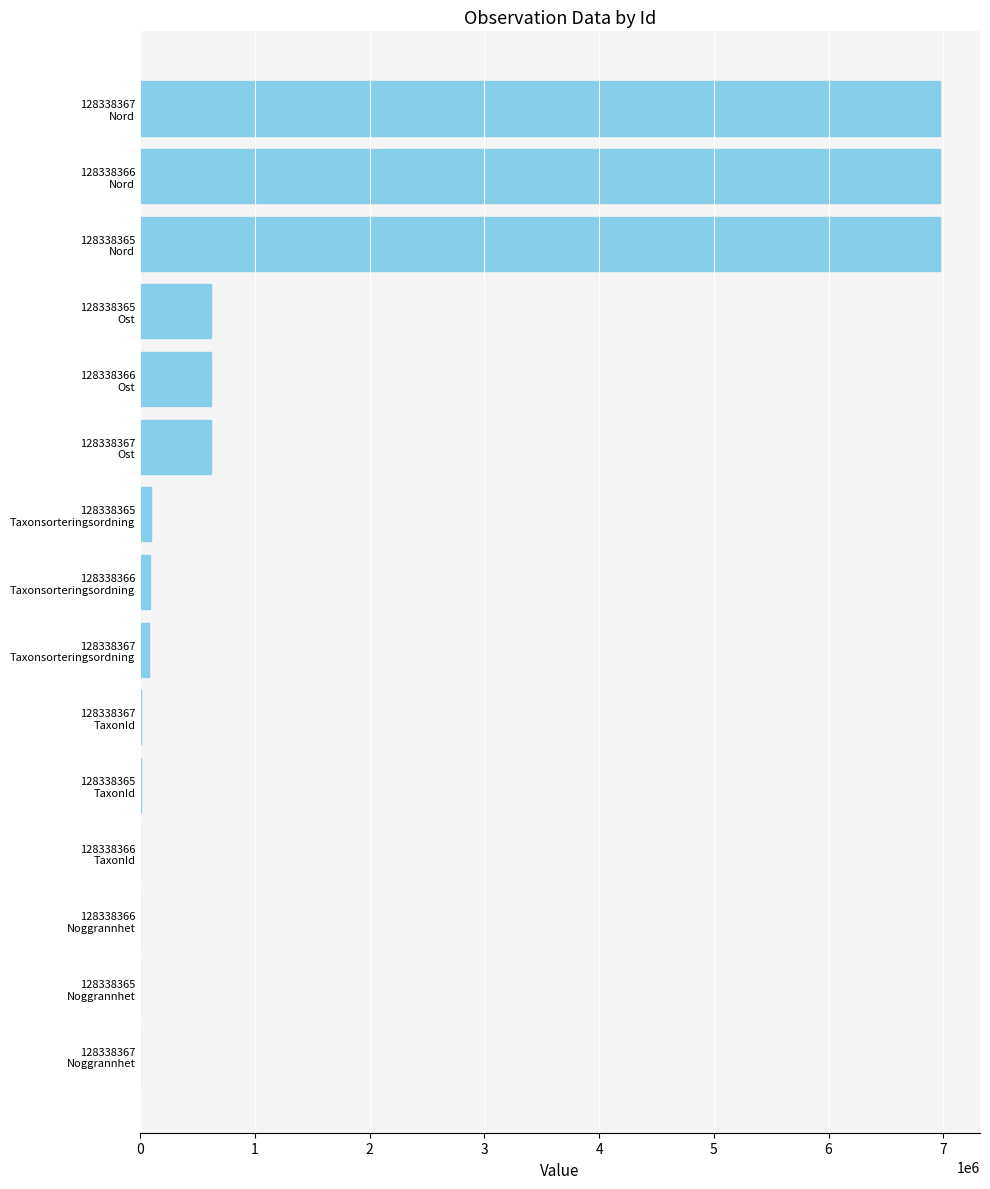

What is the sum of all values?

23043488